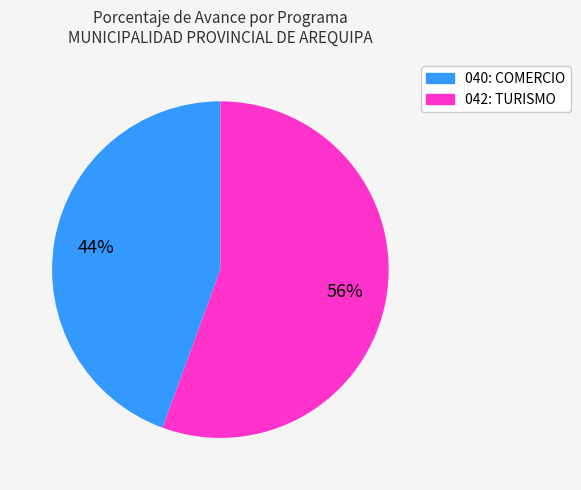

How many segments does this pie chart have?

2